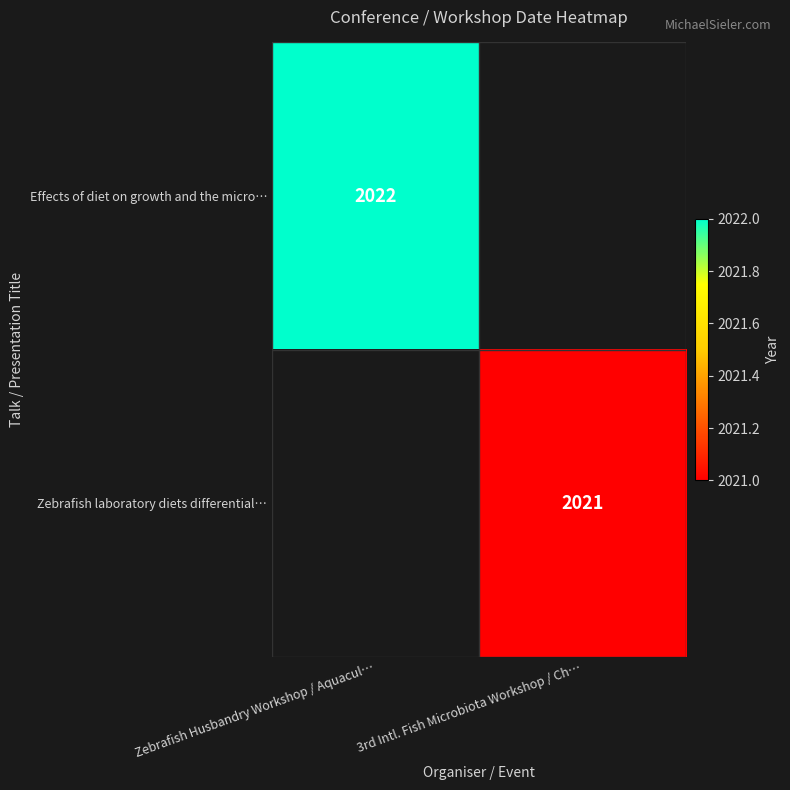

At how many categories does at least one series exceed 292?

2